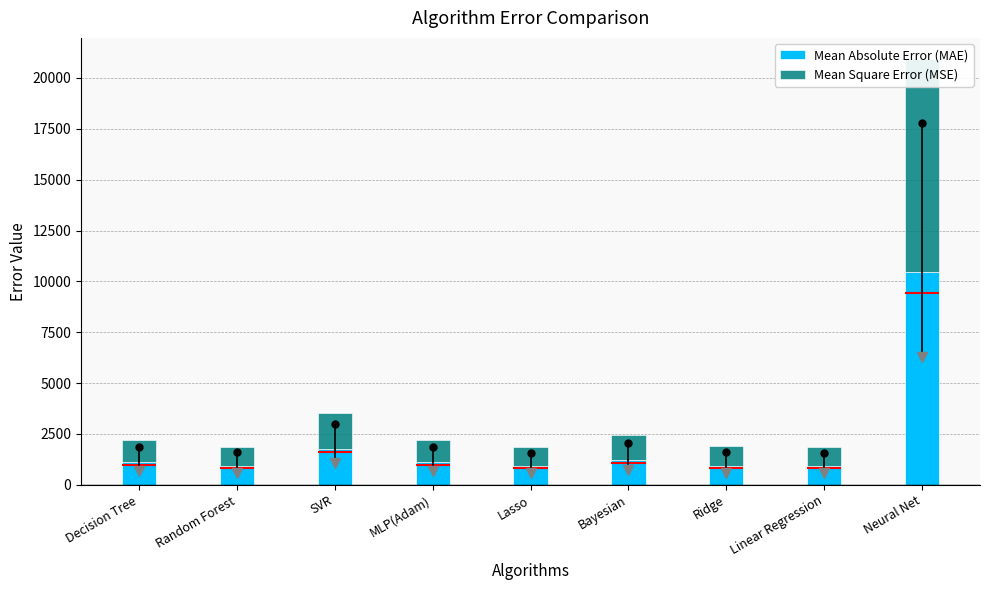

How many groups of bars are there?

9